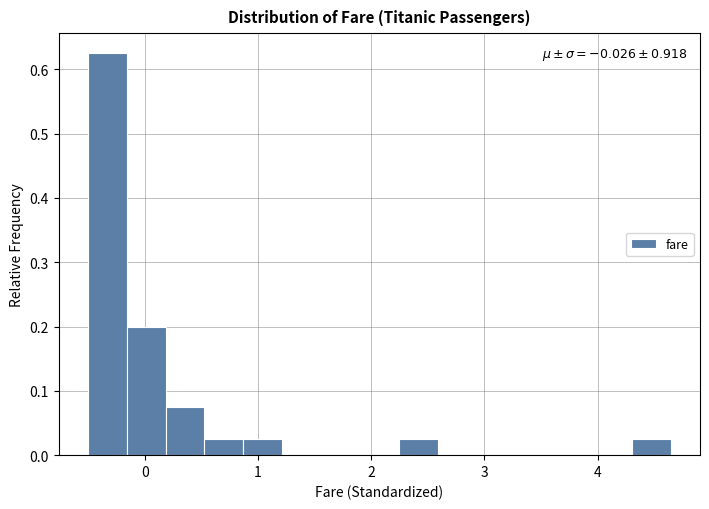

Read against the x-axis, roughly where is the centre of the tallest bar?

-0.3